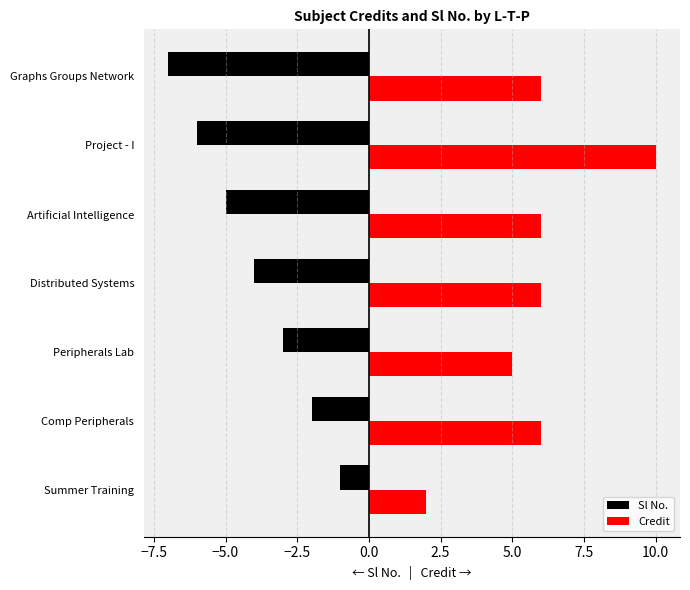

How many Sl No. values are between -6 and -2?

5